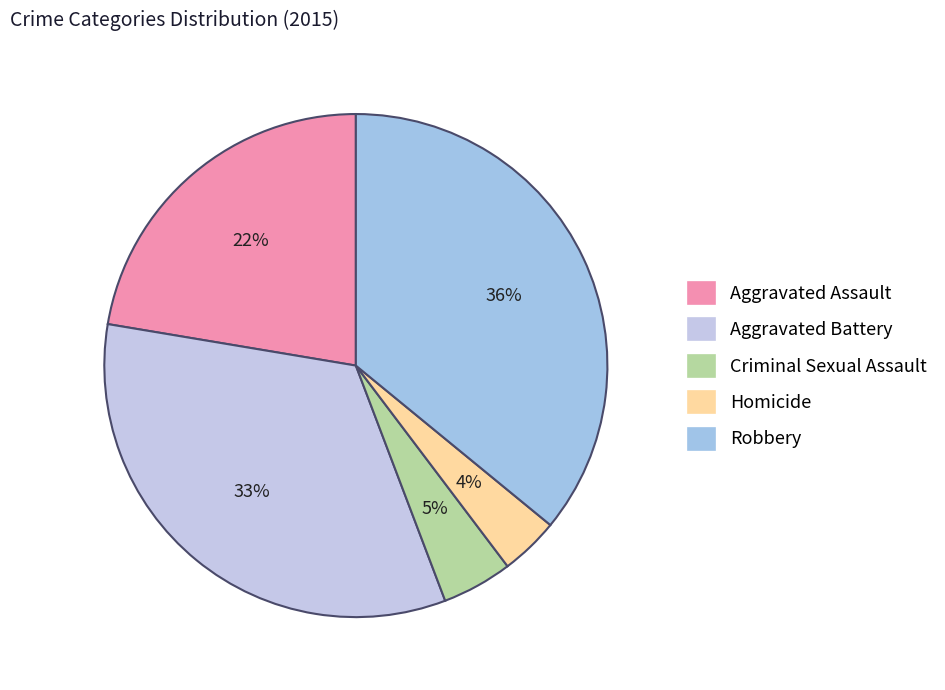

To the nearest percent, what is the difference between the largest and smallest slice percentages?

32%